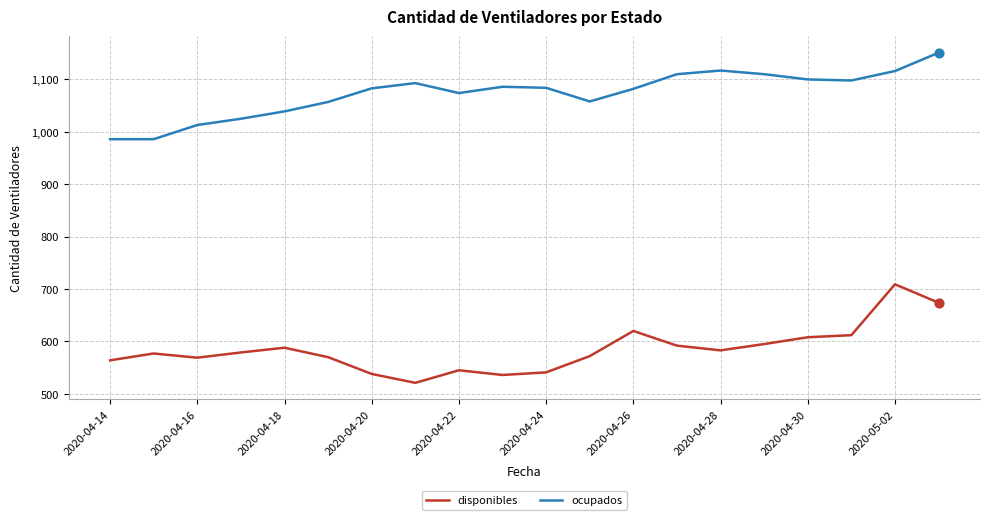

Which series has the largest total across all categories?

ocupados